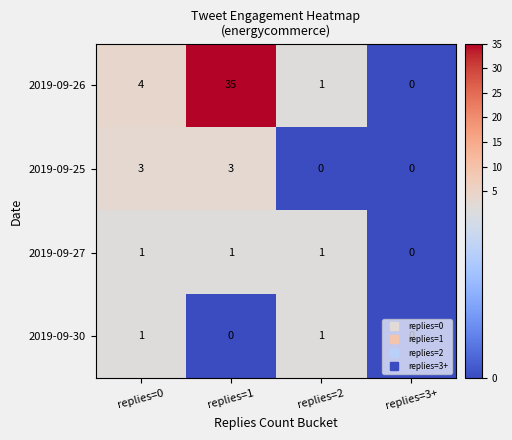

How many distinct data groups are displayed?

4